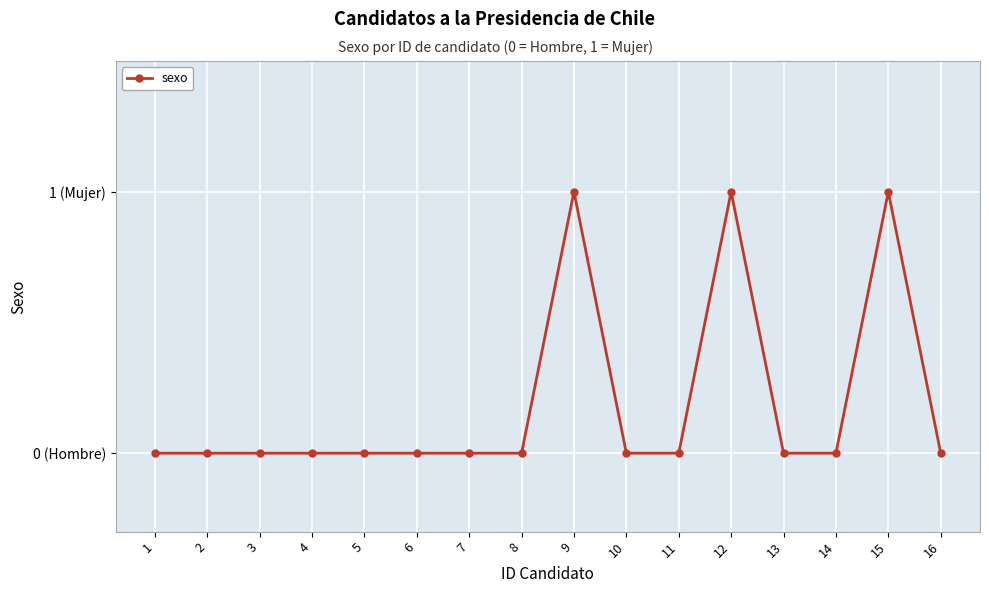

What is the change in value from 12 to 13?

-1